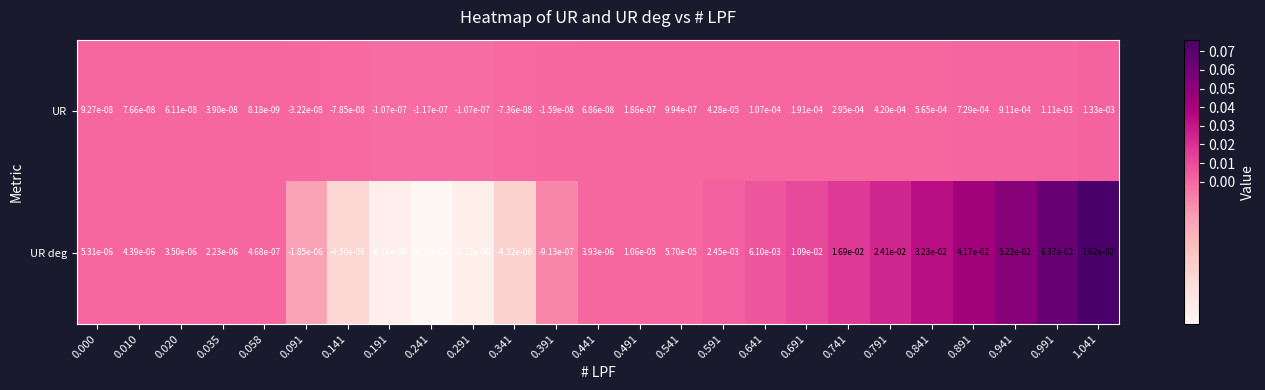

List the series in order of their peak value, lowest first.

UR, UR deg